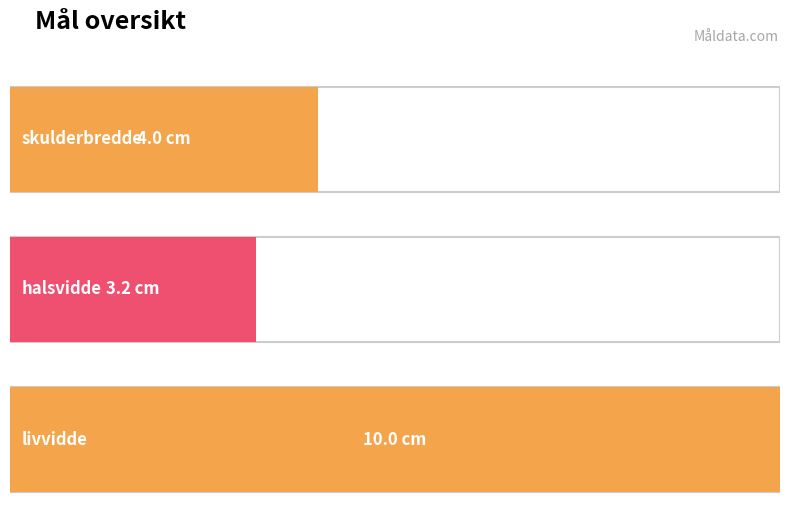

Where is the data nearest to the value 6?

skulderbredde